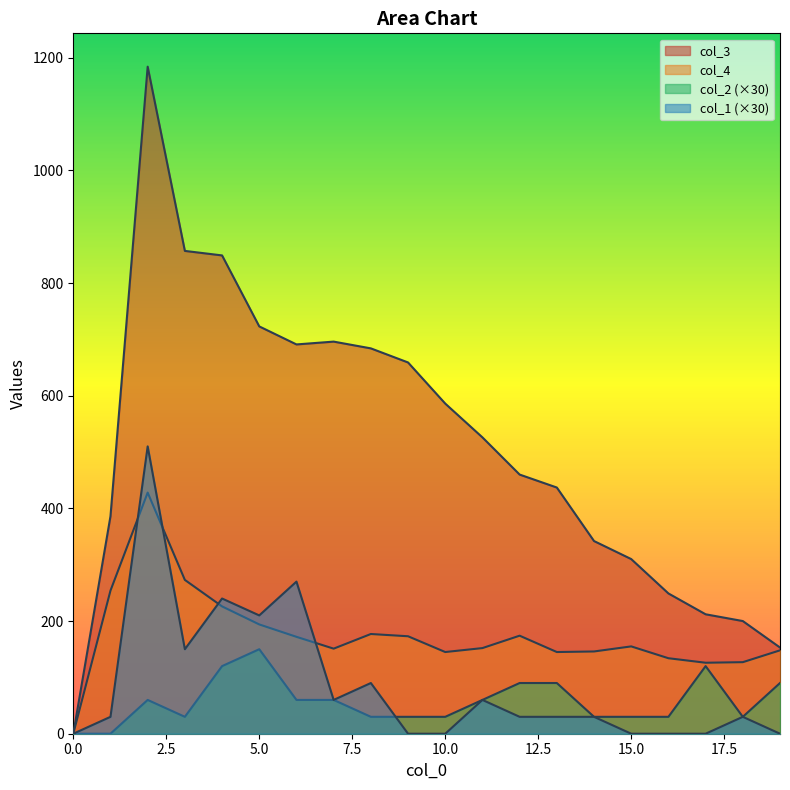

At how many categories does at least one series exceed 96?

19